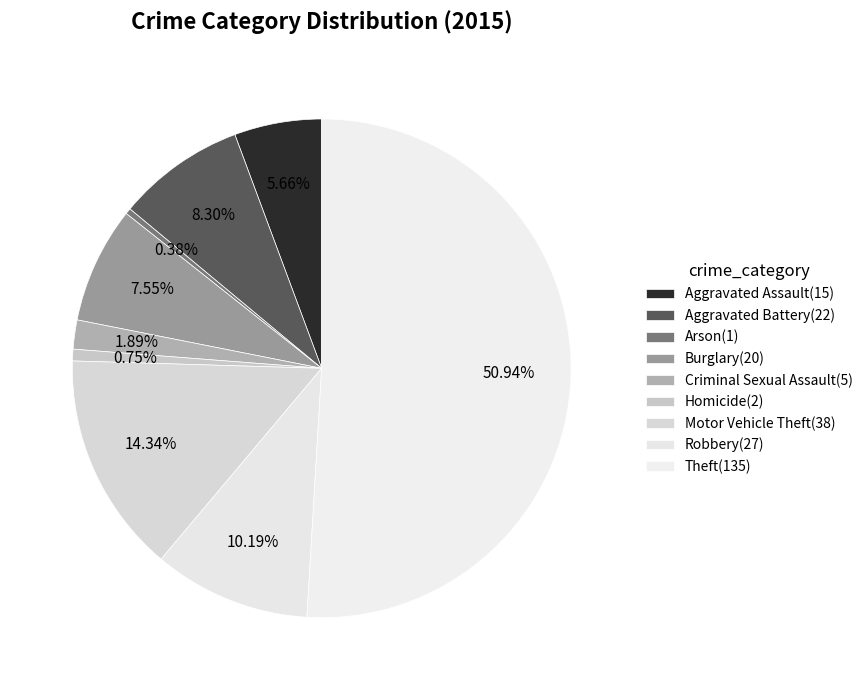

How many slices are in this pie chart?

9